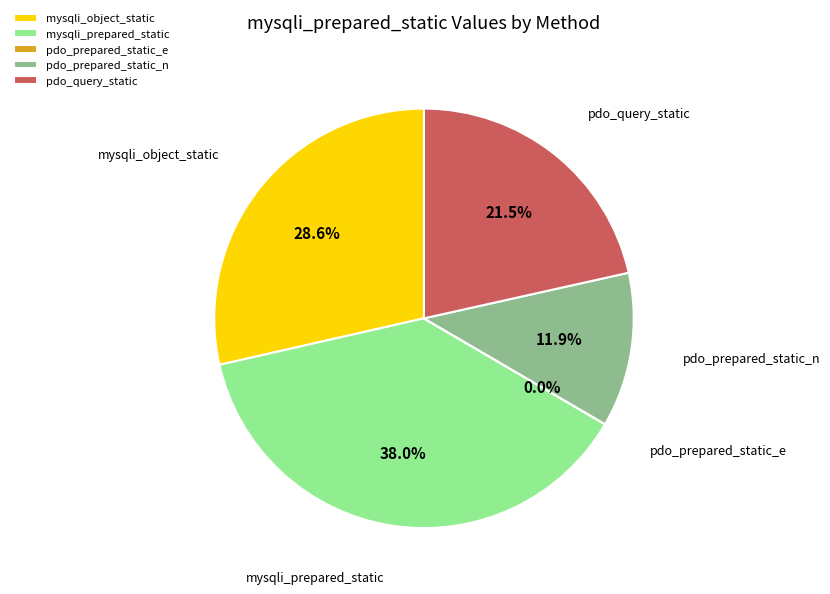

Is it true that mysqli_object_static is 16% of the pie?

False